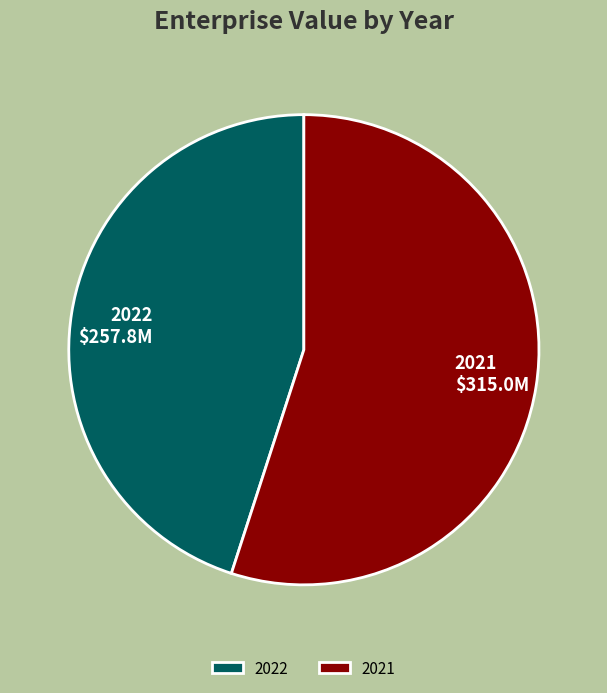

How many slices are in this pie chart?

2